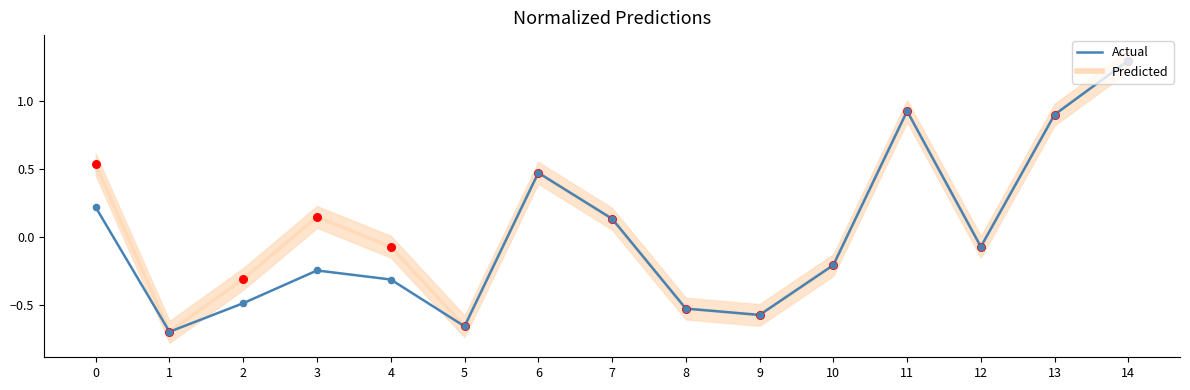

Which series reaches the minimum Y coordinate?

Predicted